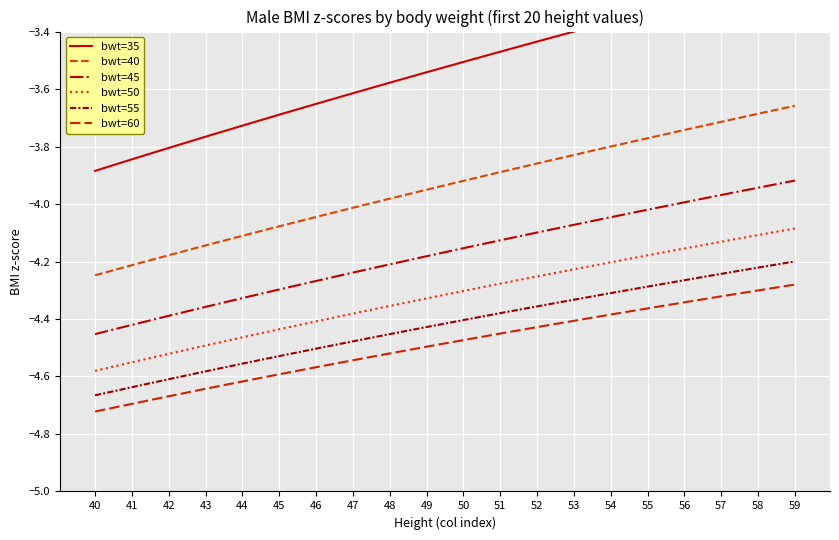

Reading left to right, extract all data points from this chart.

bwt=35: -3.9	-3.8	-3.8	-3.8	-3.7	-3.7	-3.7	-3.6	-3.6	-3.5	-3.5	-3.5	-3.4	-3.4	-3.4	-3.3	-3.3	-3.3	-3.2	-3.2
bwt=40: -4.2	-4.2	-4.2	-4.1	-4.1	-4.1	-4.0	-4.0	-4.0	-4.0	-3.9	-3.9	-3.9	-3.8	-3.8	-3.8	-3.7	-3.7	-3.7	-3.7
bwt=45: -4.5	-4.4	-4.4	-4.4	-4.3	-4.3	-4.3	-4.2	-4.2	-4.2	-4.2	-4.1	-4.1	-4.1	-4.0	-4.0	-4.0	-4.0	-3.9	-3.9
bwt=50: -4.6	-4.6	-4.5	-4.5	-4.5	-4.4	-4.4	-4.4	-4.4	-4.3	-4.3	-4.3	-4.3	-4.2	-4.2	-4.2	-4.2	-4.1	-4.1	-4.1
bwt=55: -4.7	-4.6	-4.6	-4.6	-4.6	-4.5	-4.5	-4.5	-4.5	-4.4	-4.4	-4.4	-4.4	-4.3	-4.3	-4.3	-4.3	-4.2	-4.2	-4.2
bwt=60: -4.7	-4.7	-4.7	-4.6	-4.6	-4.6	-4.6	-4.5	-4.5	-4.5	-4.5	-4.5	-4.4	-4.4	-4.4	-4.4	-4.3	-4.3	-4.3	-4.3